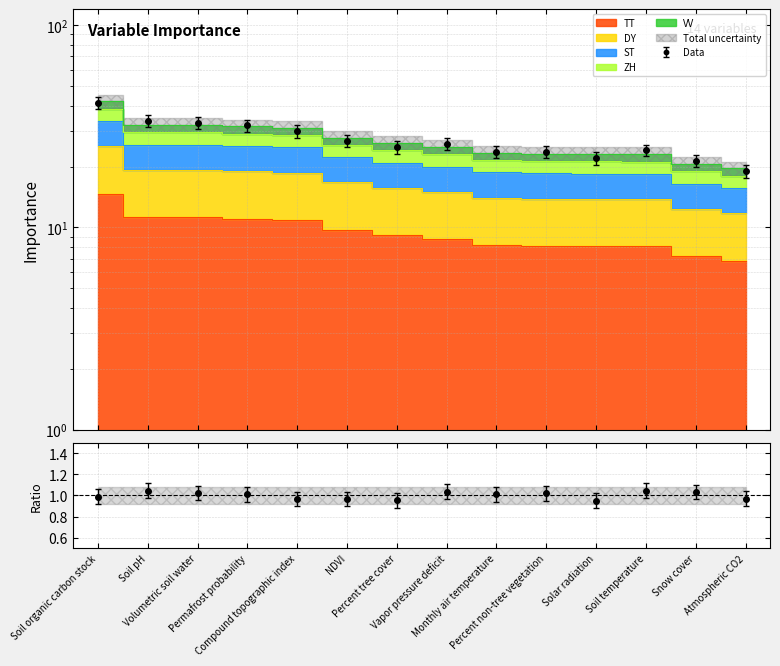

What is the change in value from NDVI to Solar radiation?

-3.8